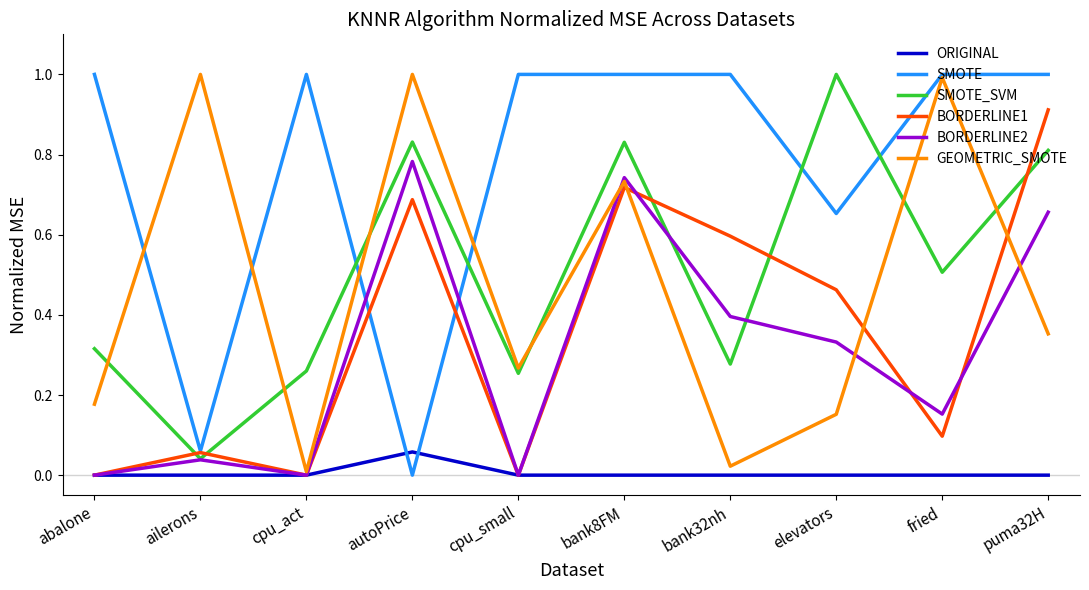

After their last crossing, which series has the higher values: BORDERLINE2 or BORDERLINE1?

BORDERLINE1